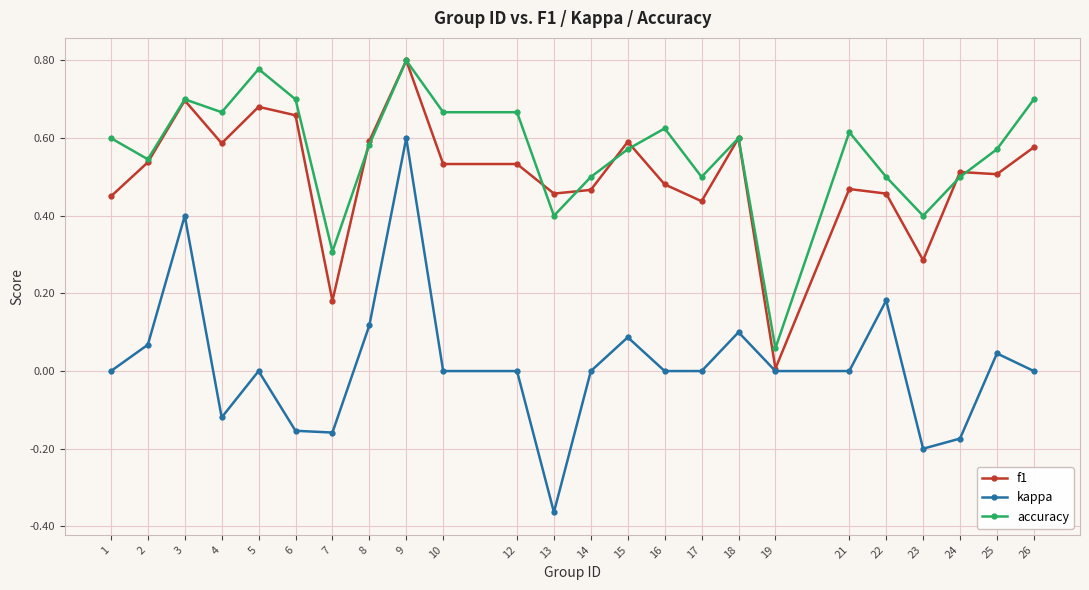

At 10, list the series in order from smallest to largest.

kappa, f1, accuracy